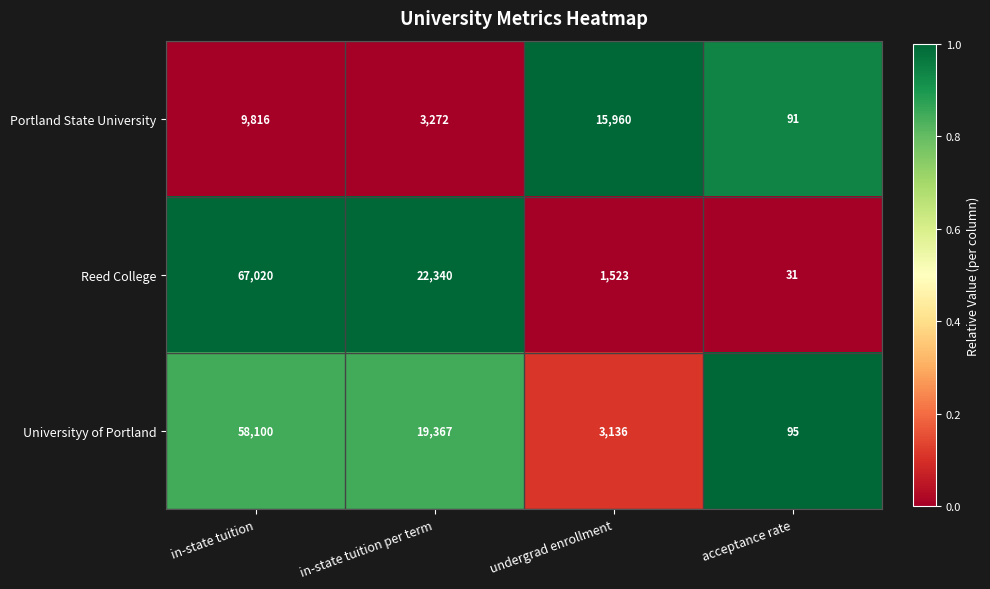

List the series in order of their overall mean, lowest first.

Portland State University, Universityy of Portland, Reed College